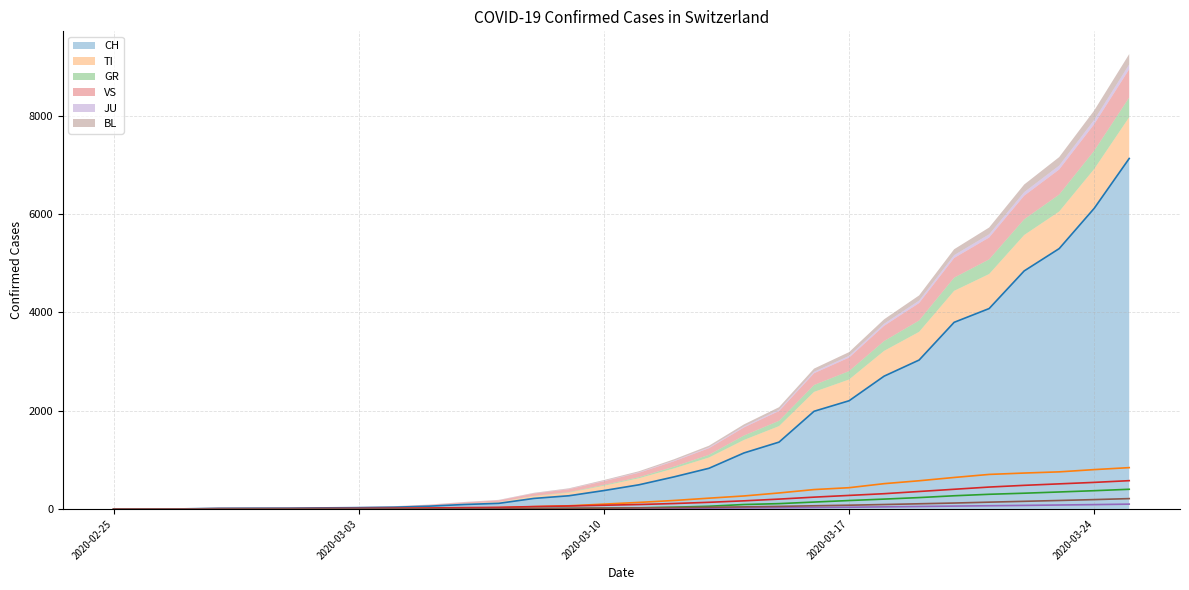

What is the difference between the maximum and minimum values in the GR series?

400